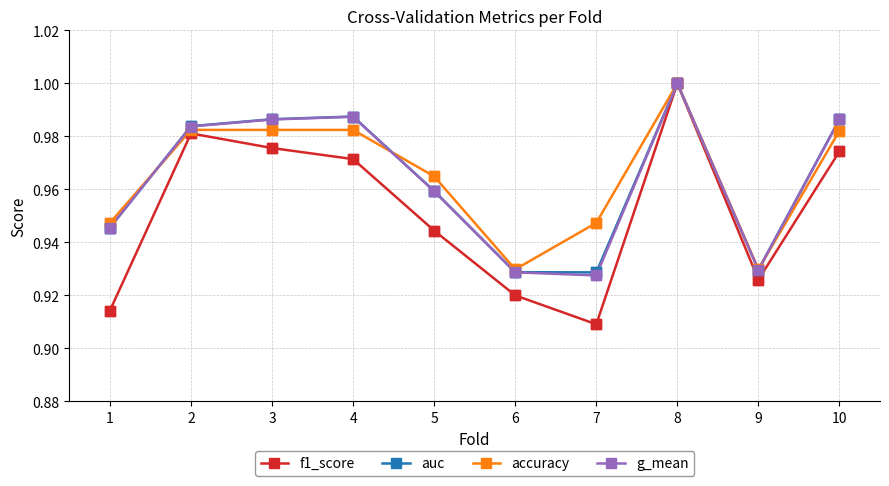

What are all the series names shown in the legend?

f1_score, auc, accuracy, g_mean